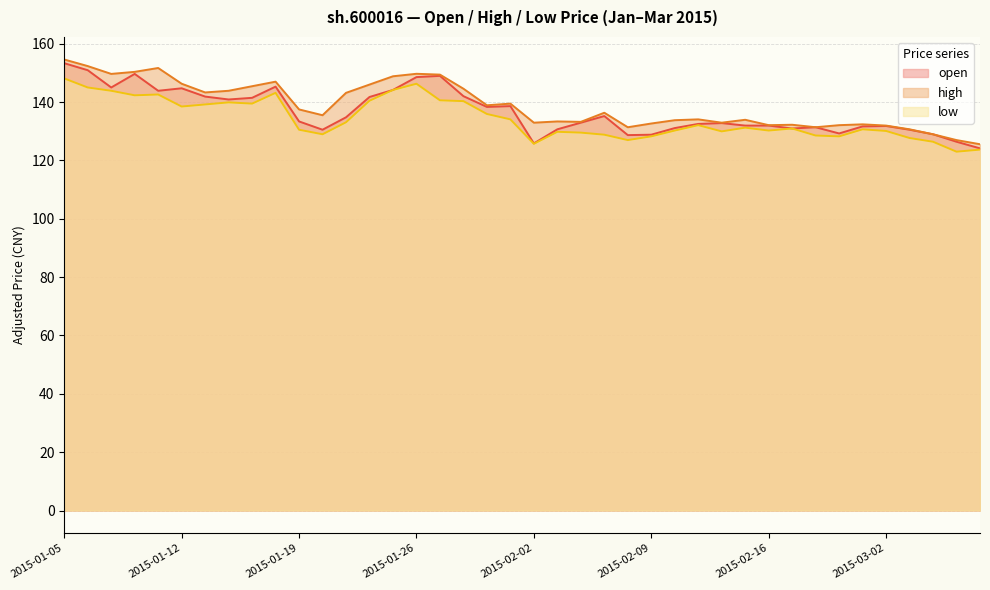

Which series has the largest range (max minus min)?

open